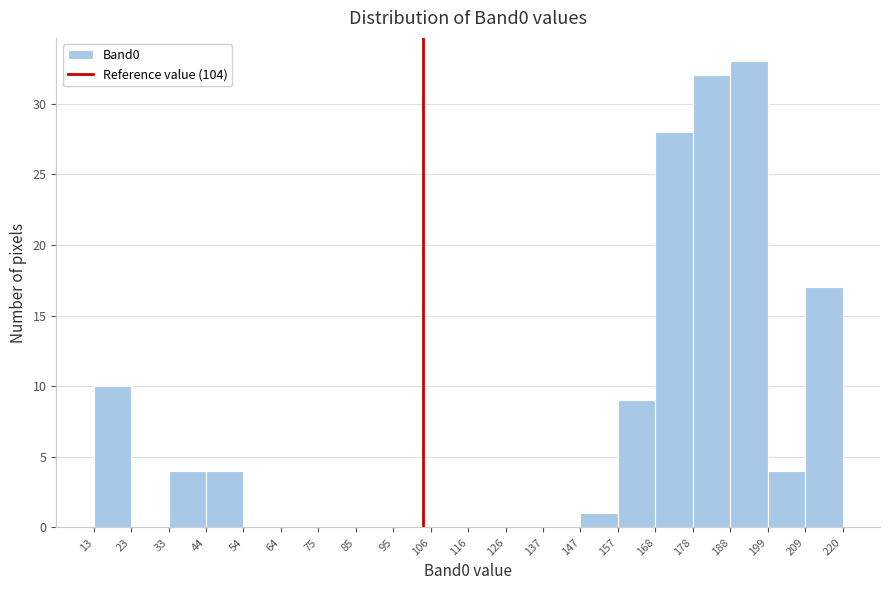

How tall is the bar that spans 199 to 209 on the x-axis? The values are not printed on the chart, so give them approximately, as read against the axis.

4